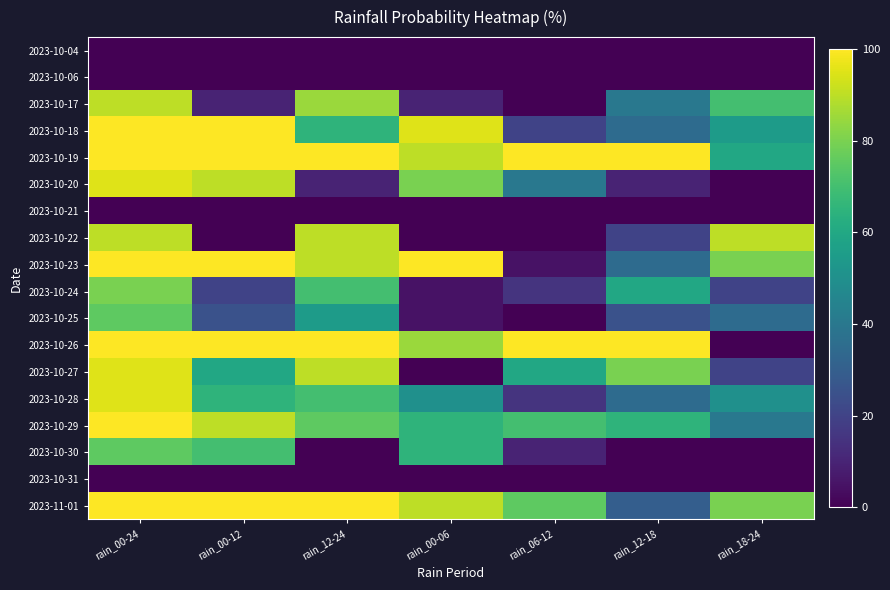

How many distinct data groups are displayed?

18